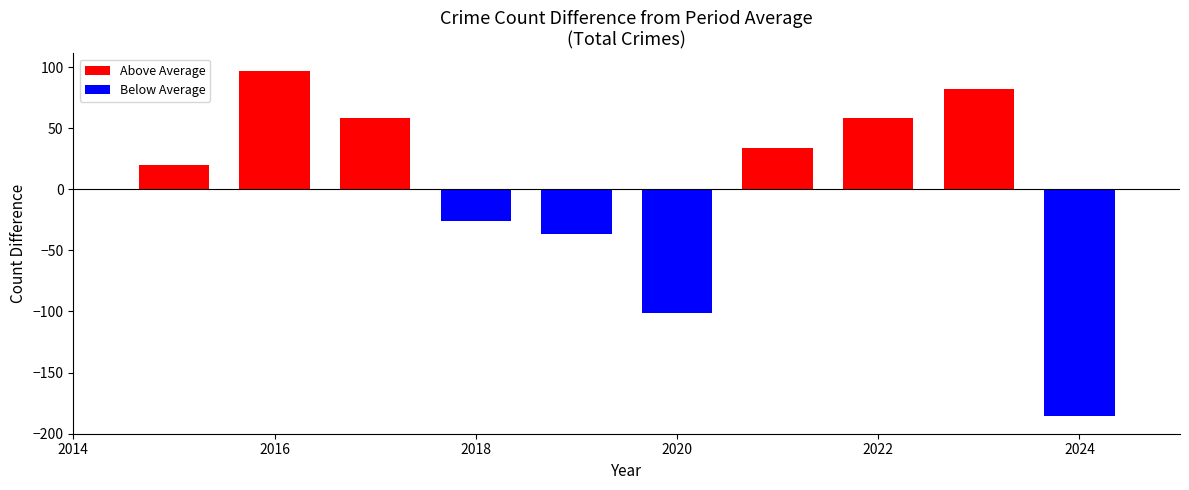

Count the number of categories in the chart.

10